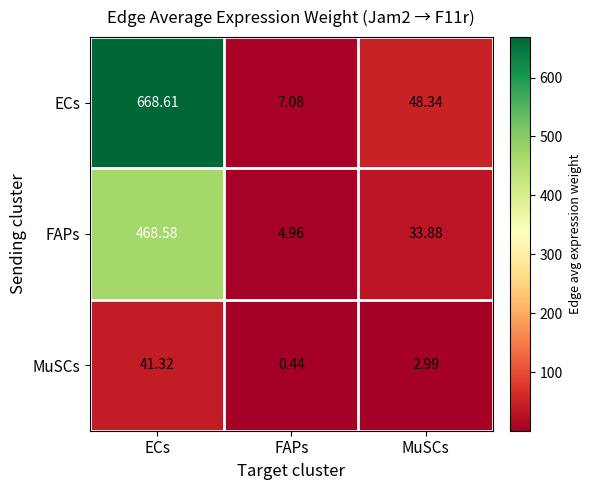

Rank the series at MuSCs from lowest to highest value.

MuSCs, FAPs, ECs